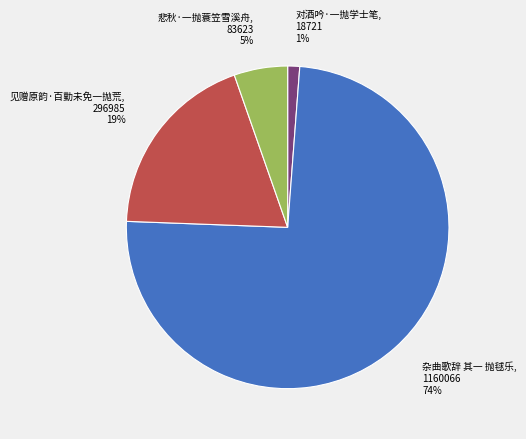

Is it true that 对酒吟·一抛学士笔 is 13% of the pie?

False